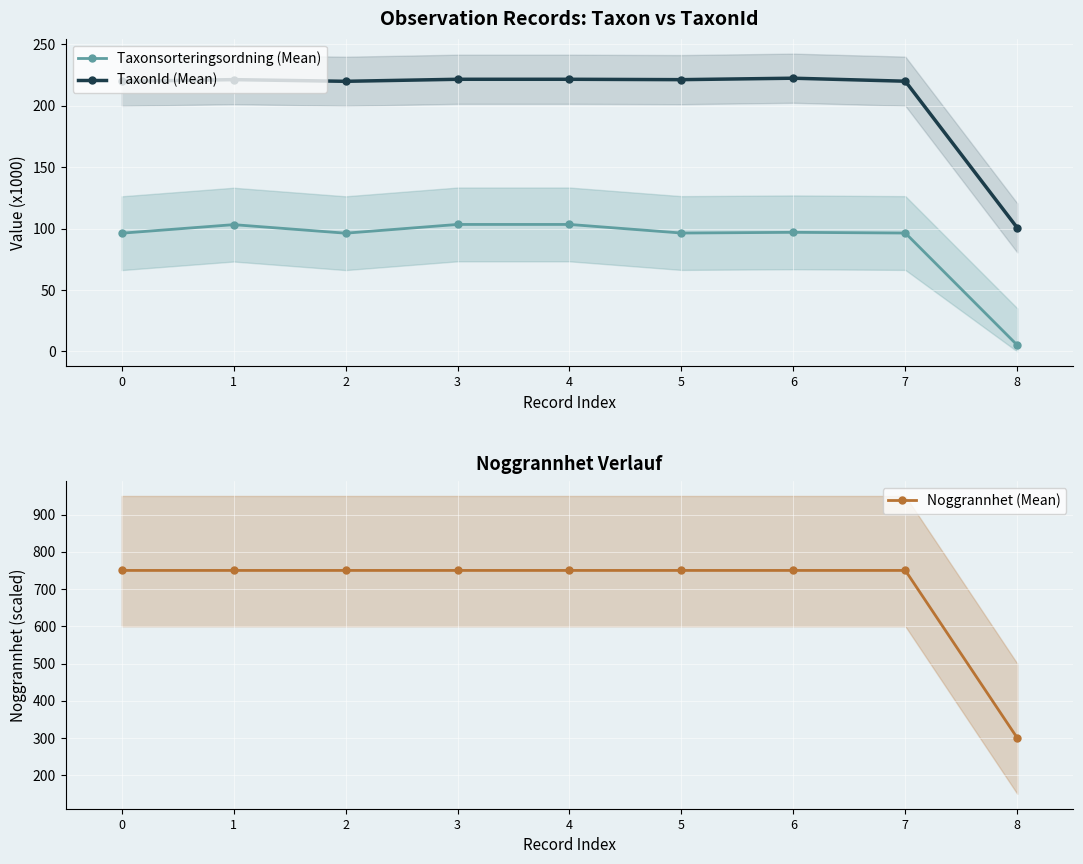

What is the total value across all series at 0?

1066.0